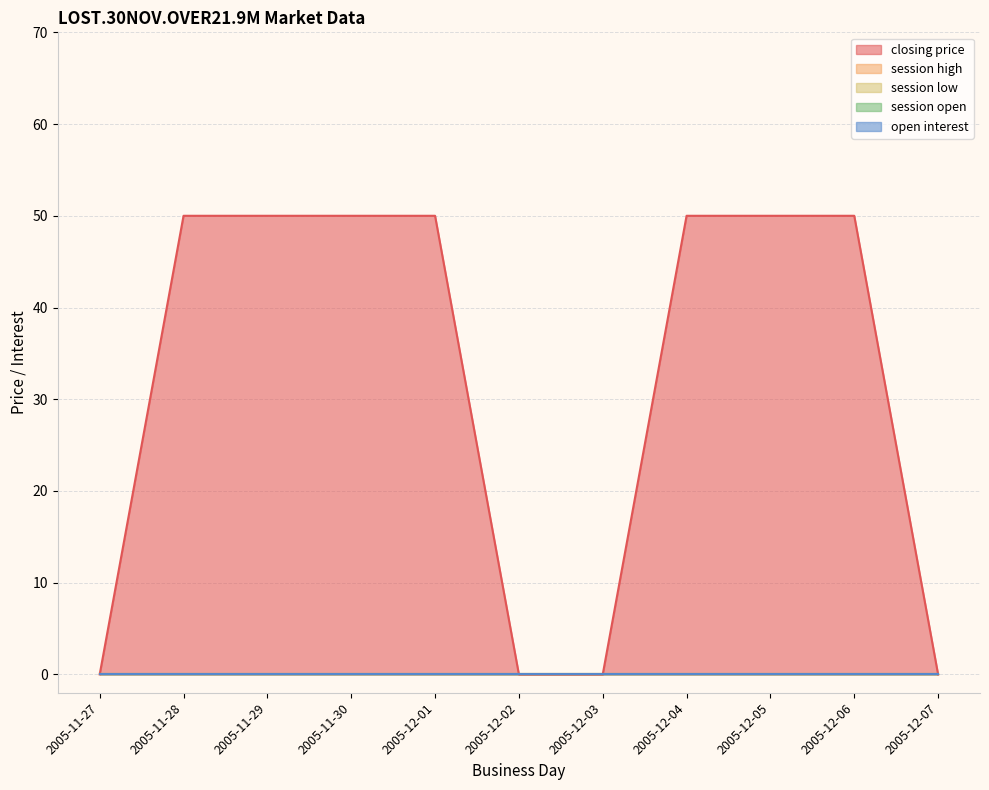

How many lines are shown in the chart?

5